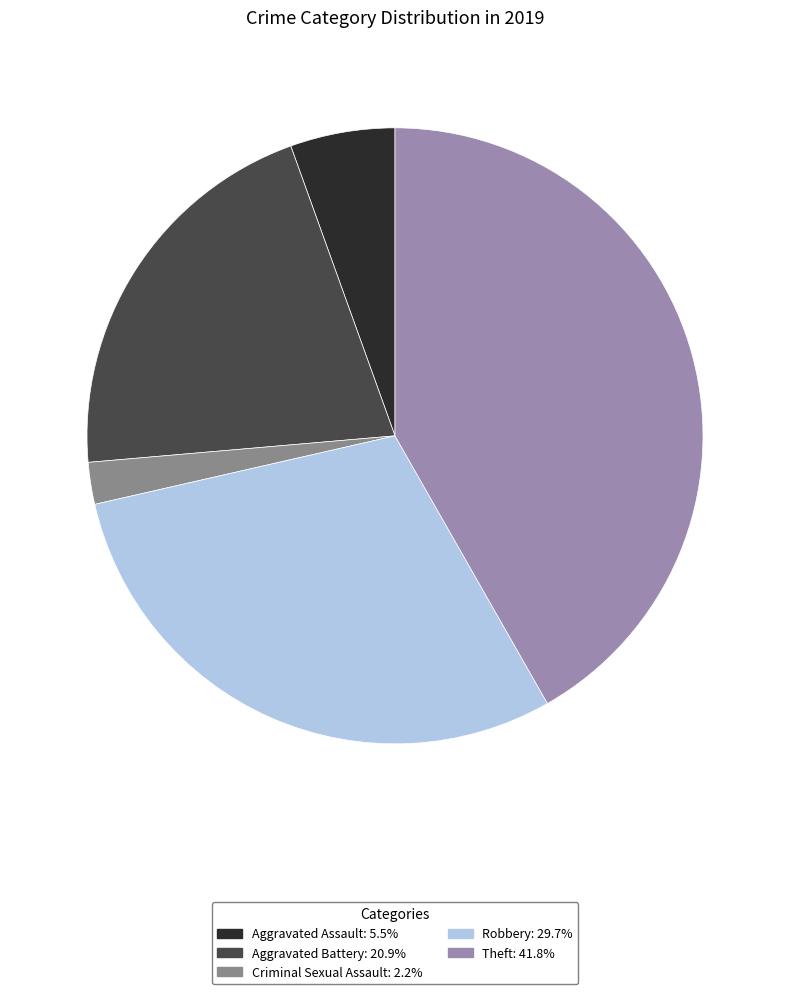

Is there any slice that represents more than half of the pie?

No